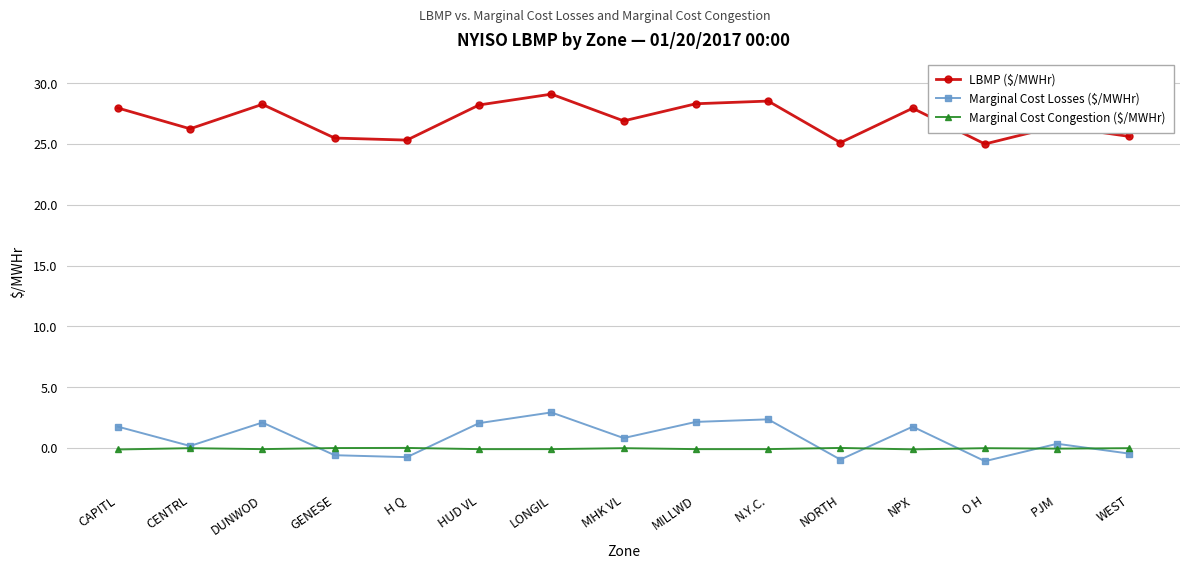

In LBMP ($/MWHr), how many points are lower than both neighbors (excluding endpoints)?

5